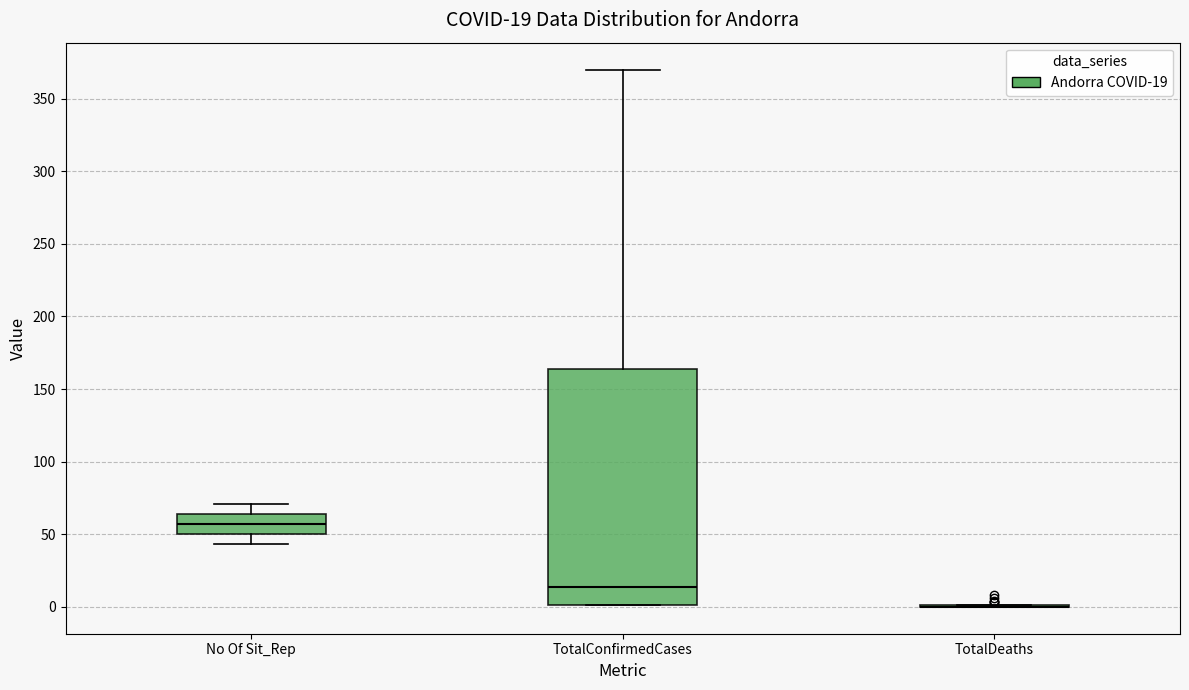

Comparing the boxes themselves (not the whiskers), which one is the tallest?

TotalConfirmedCases